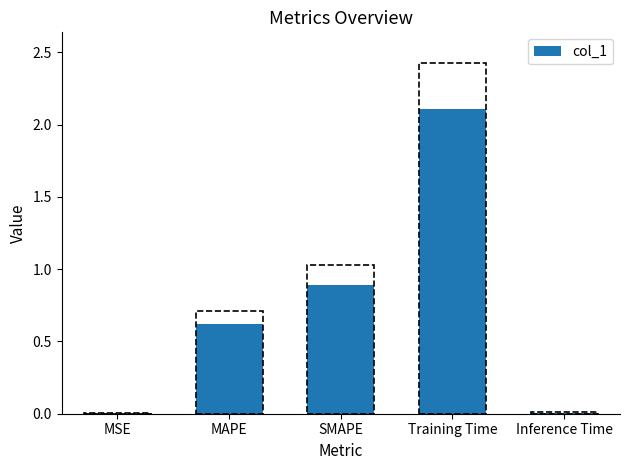

The chart shows a value of 0.0 at MSE. True or false?

True